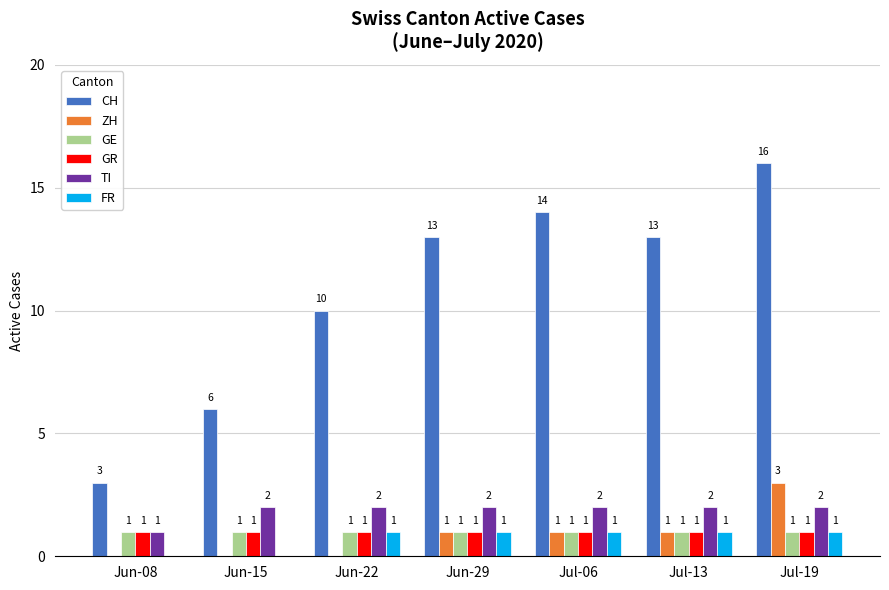

What is the sum of all FR values?

5